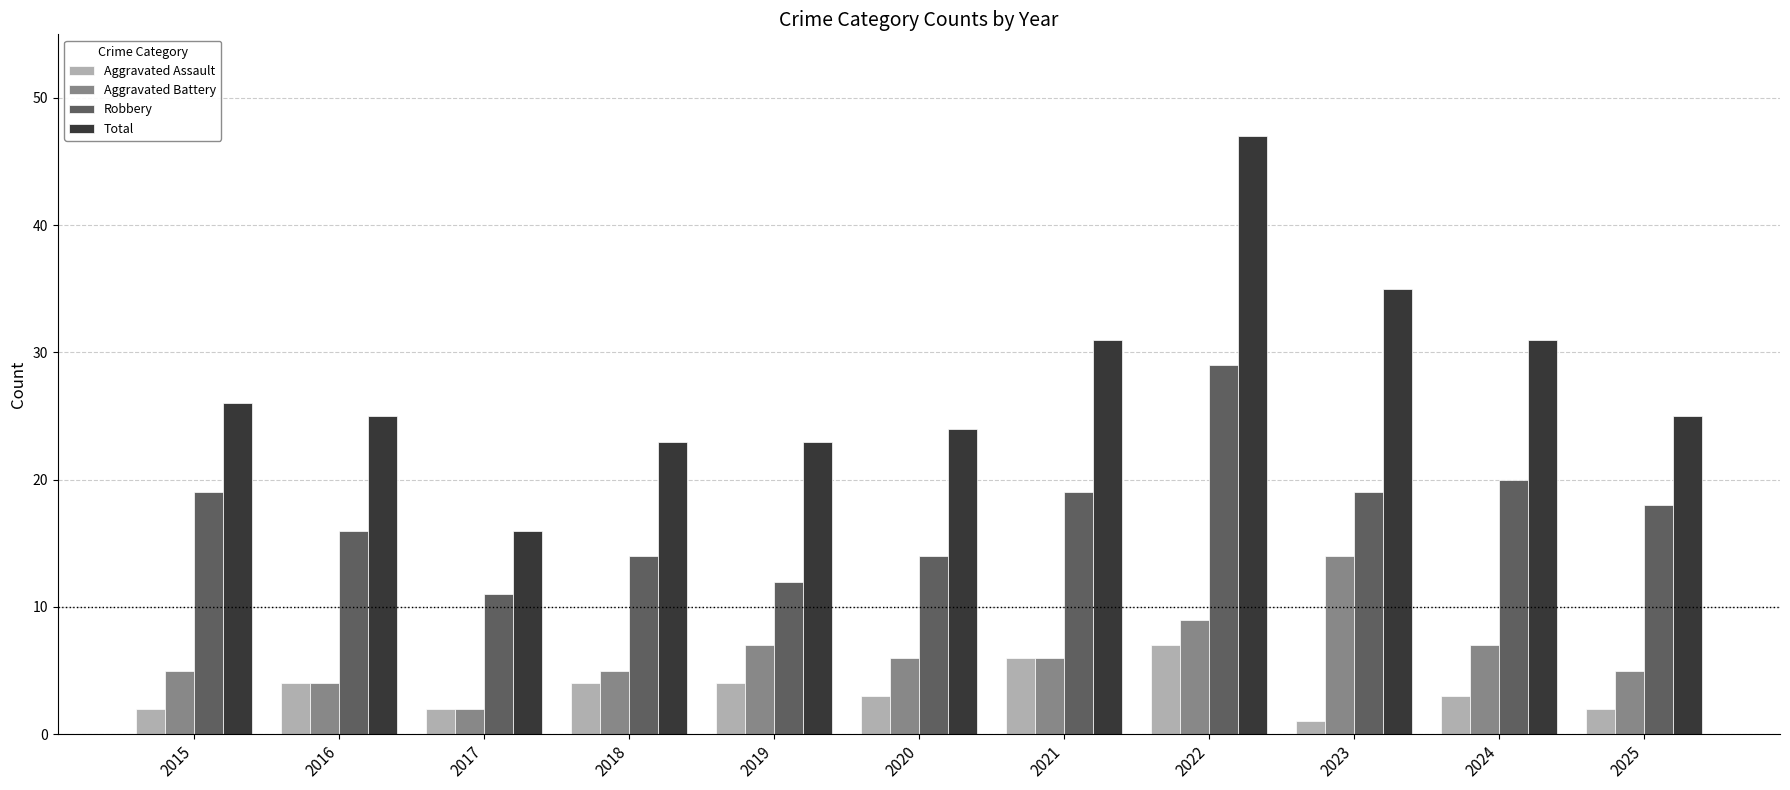

What is the value of the Aggravated Assault bar at the 8th from the left?

7